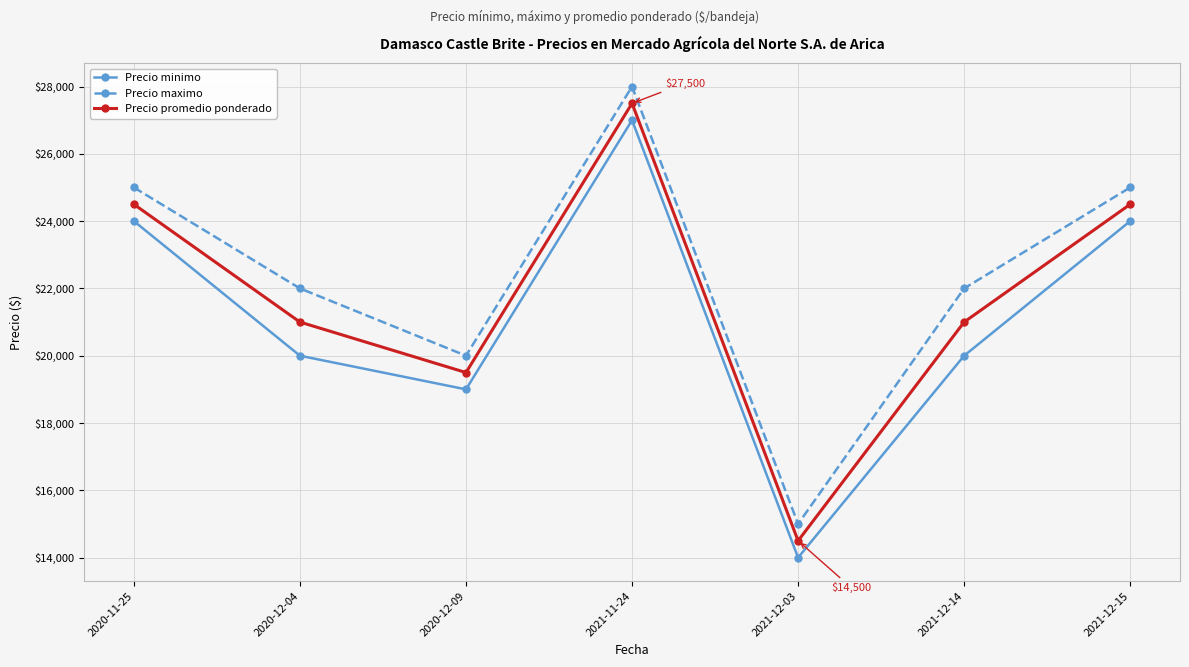

What is the maximum value for Precio minimo?

27000